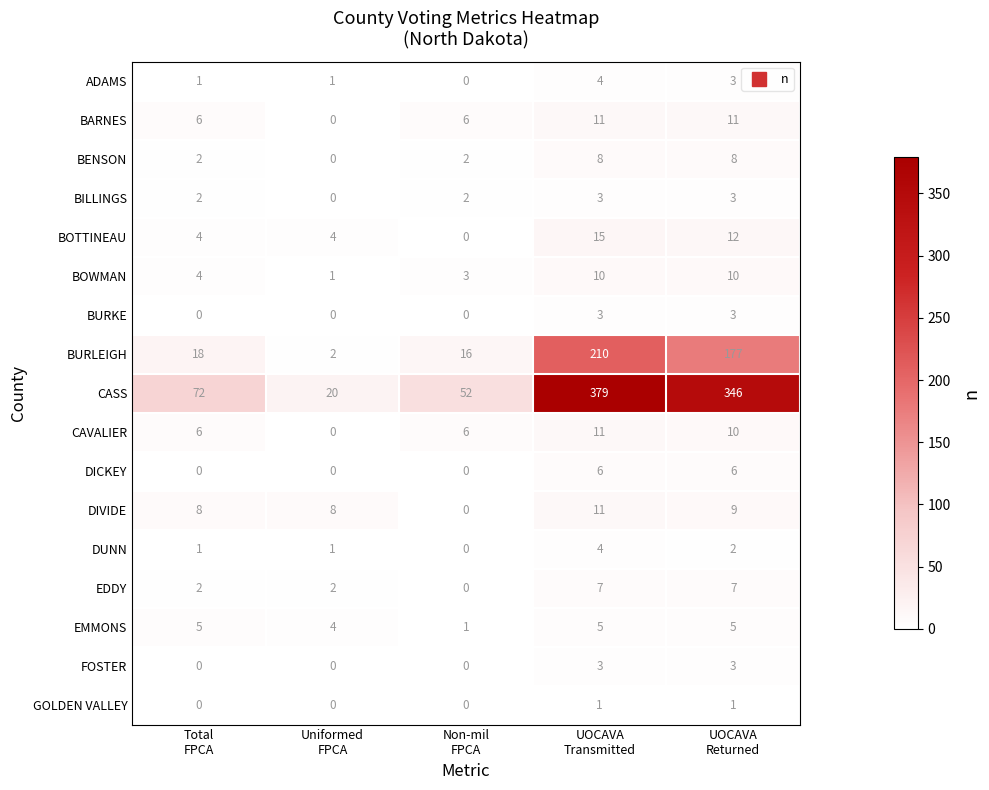

What is the difference between the maximum and minimum values in the BARNES series?

11